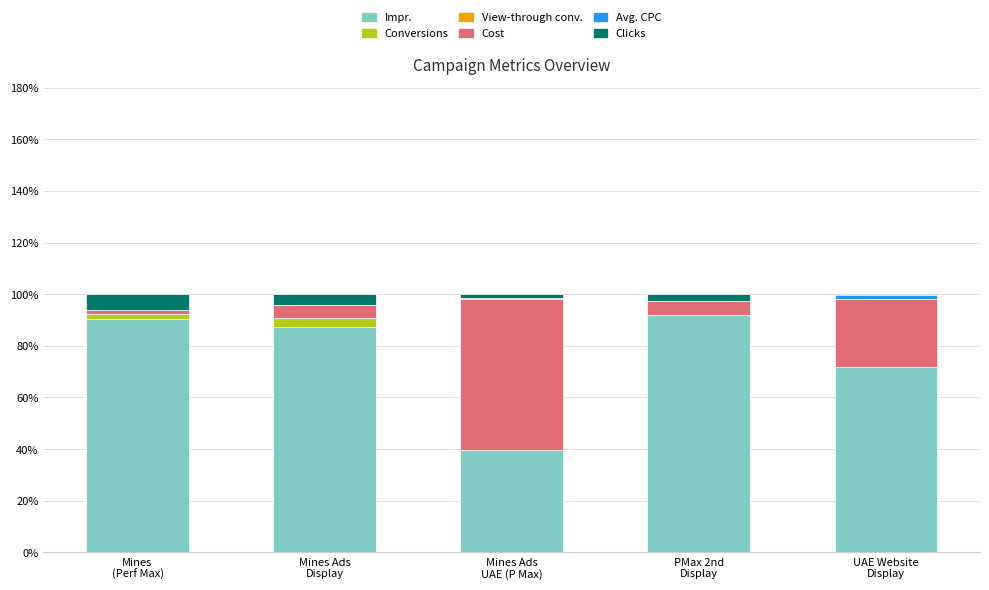

Count the number of data series in this chart.

6